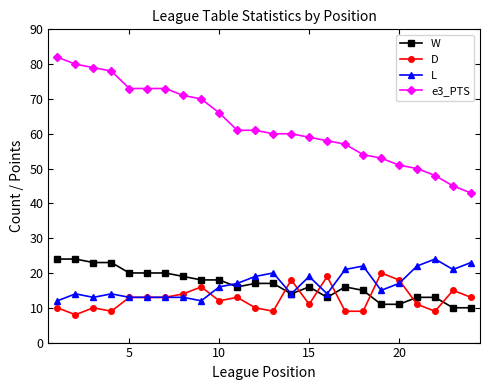

What is the value of the D point at the 24th from the left?

13